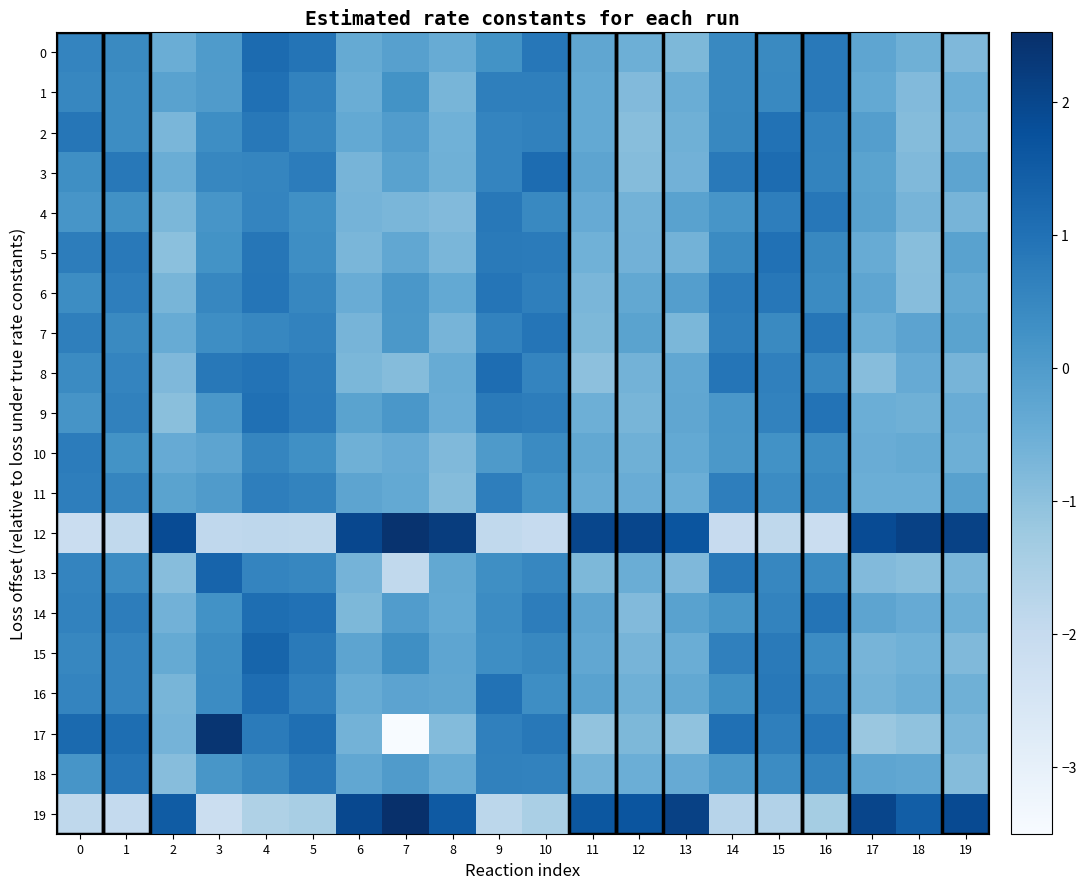

Rank the series at 18 from lowest to highest value.

17, 13, 5, 6, 2, 1, 3, 4, 15, 0, 9, 11, 16, 8, 14, 10, 18, 7, 19, 12